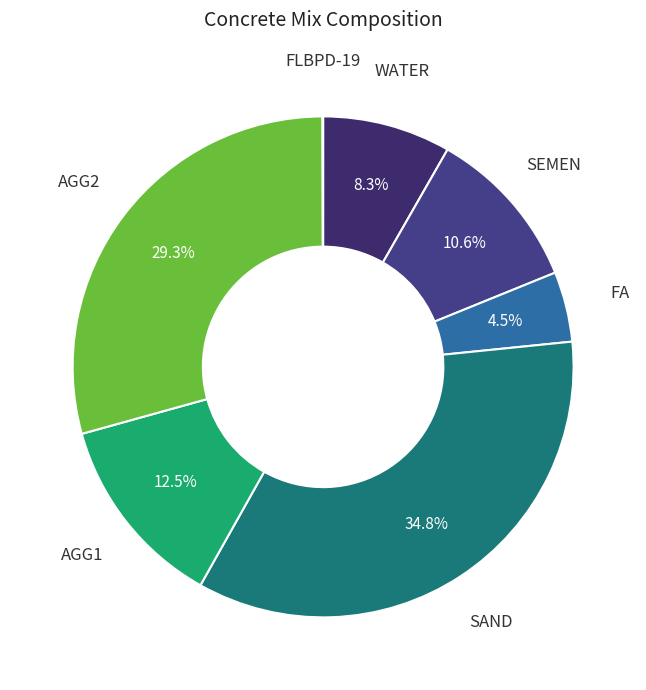

Count the number of slices in the pie.

7